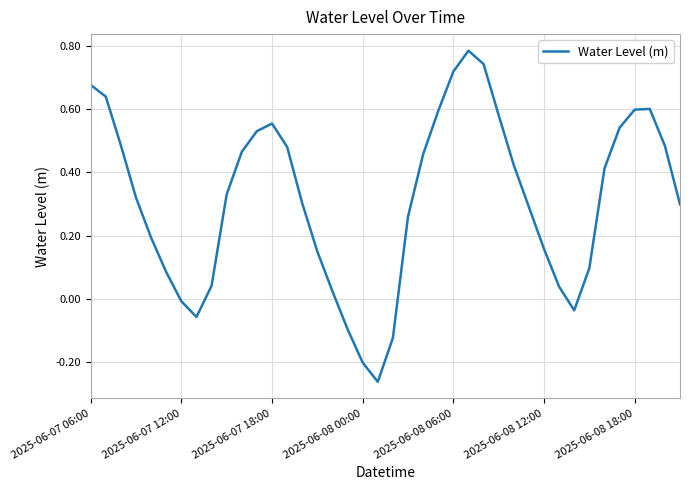

What is the difference between the maximum and minimum values?

1.0